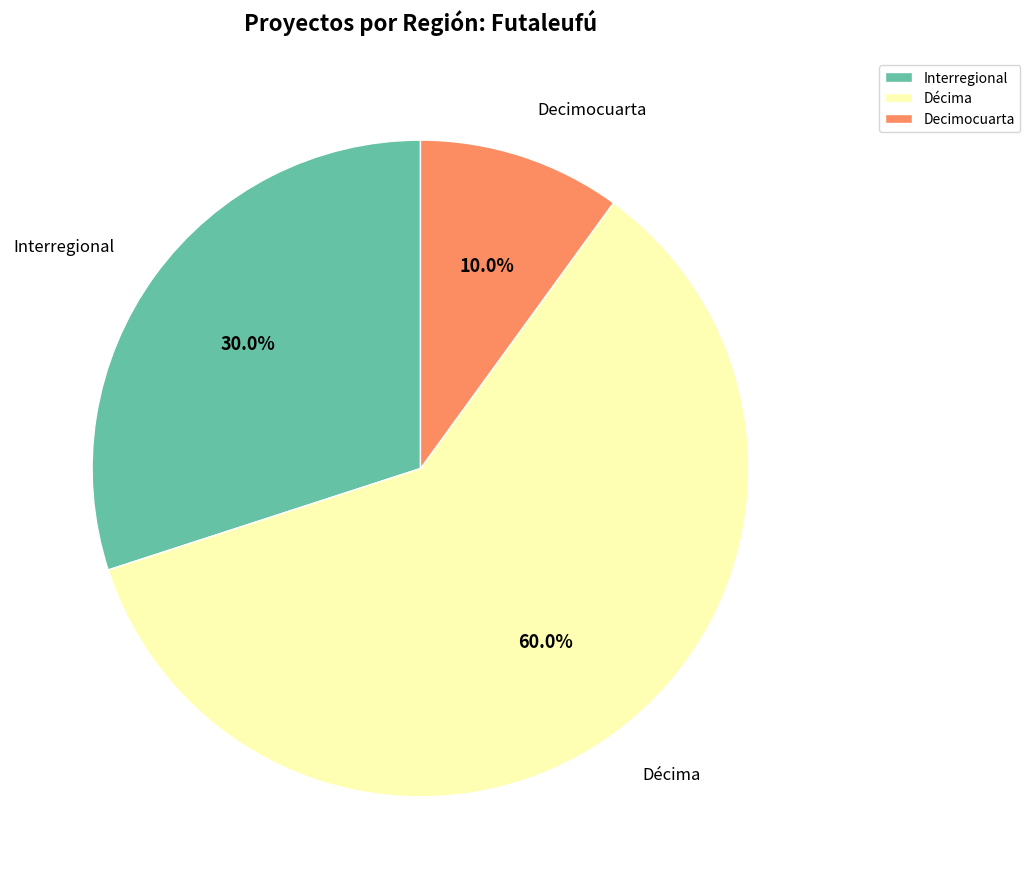

True or false: Interregional accounts for 30% of the total.

True